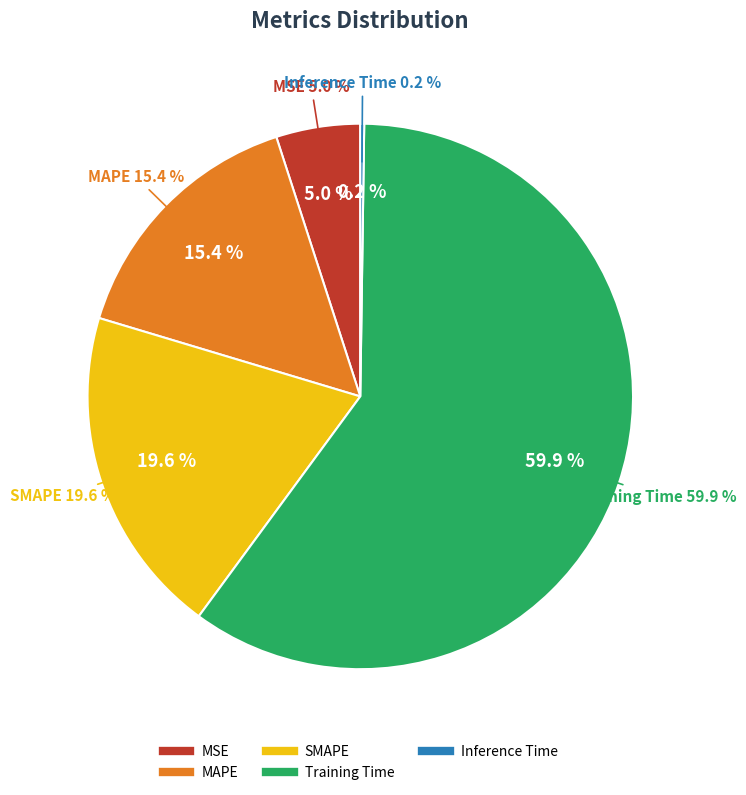

Does Training Time account for over 50% of the chart?

Yes